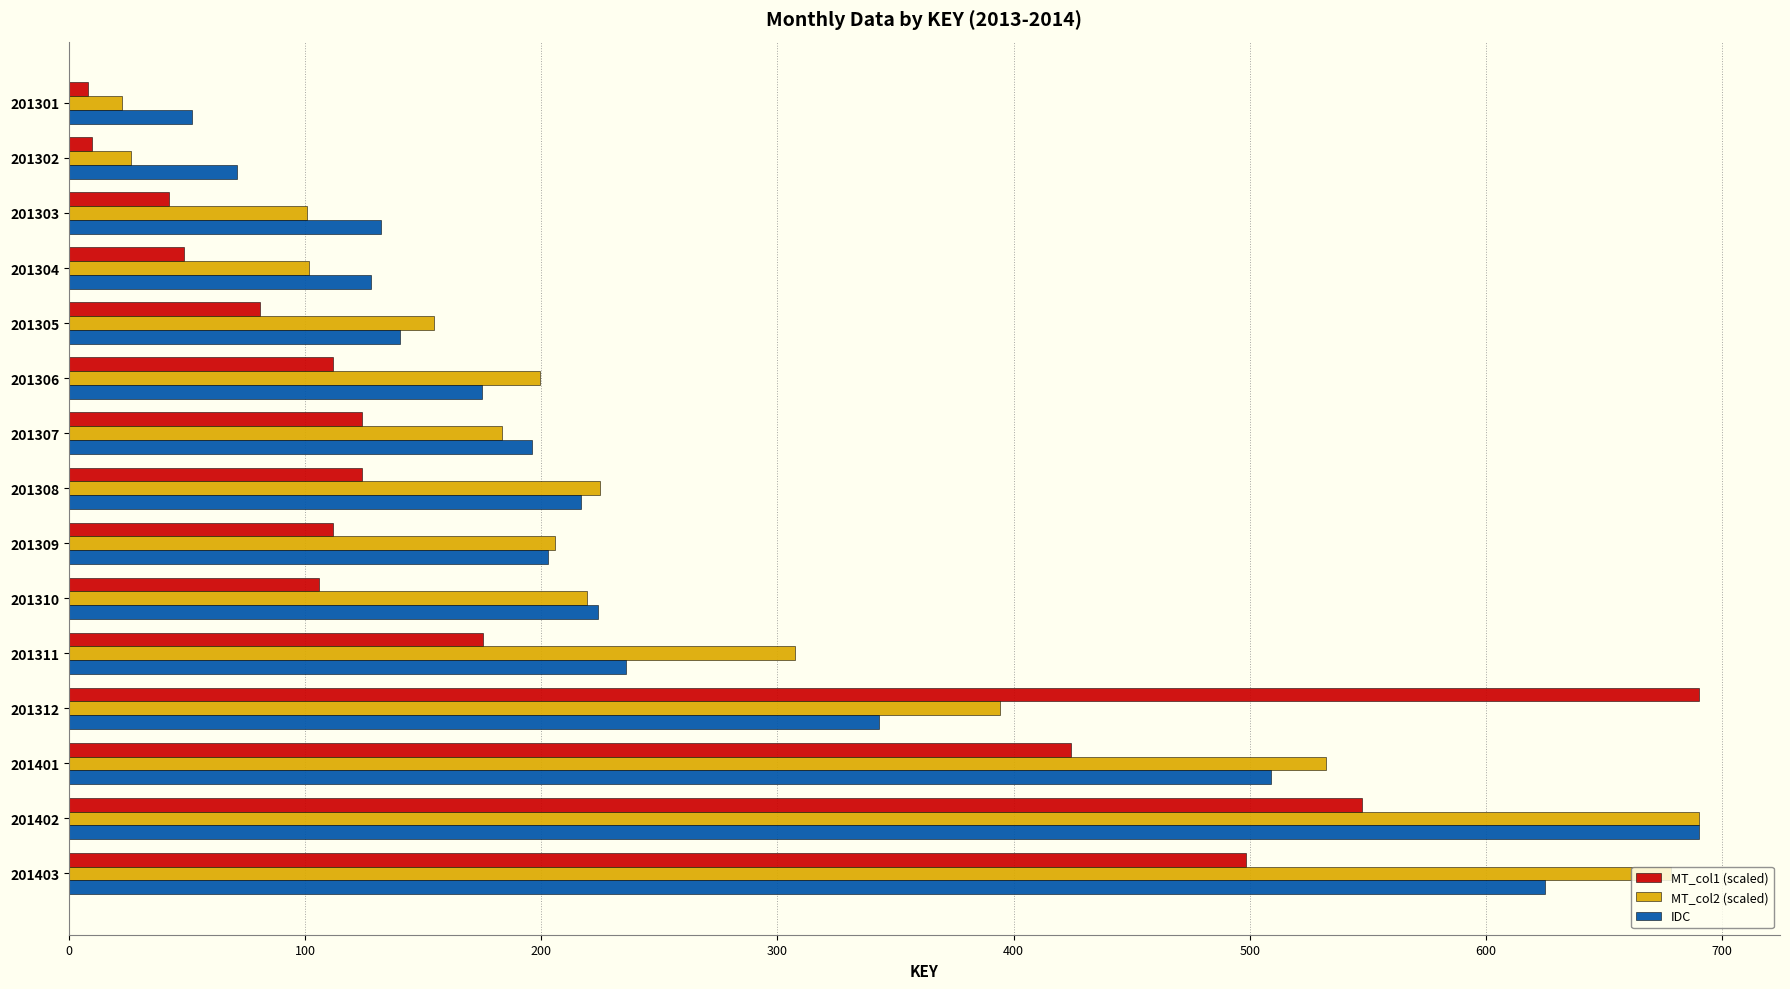

Which category has the highest value in the IDC series?

201402